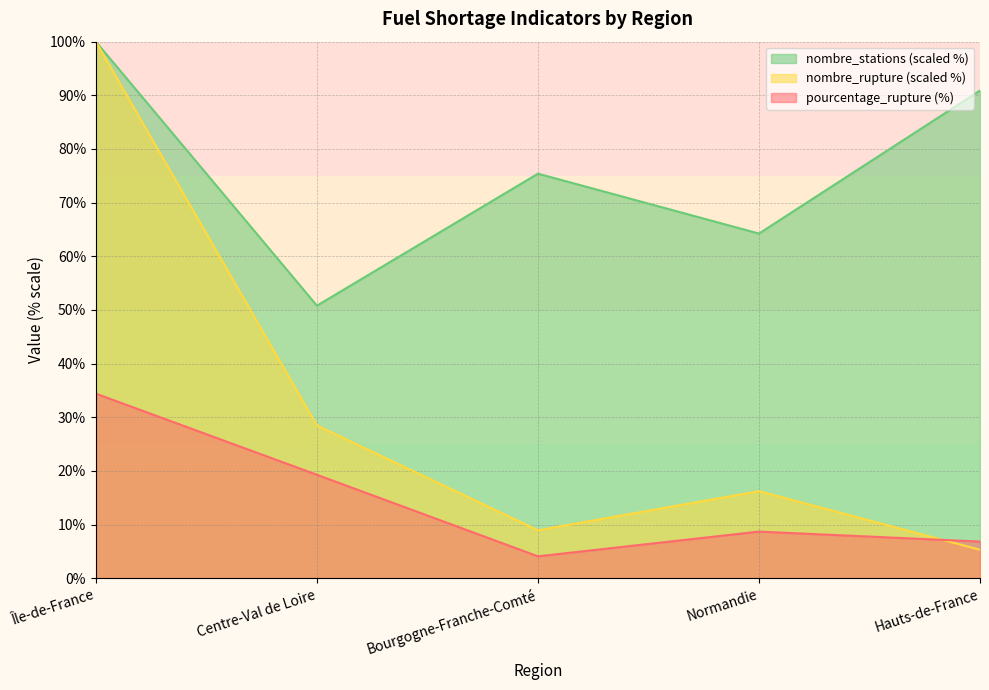

Does the chart have visible grid lines?

Yes